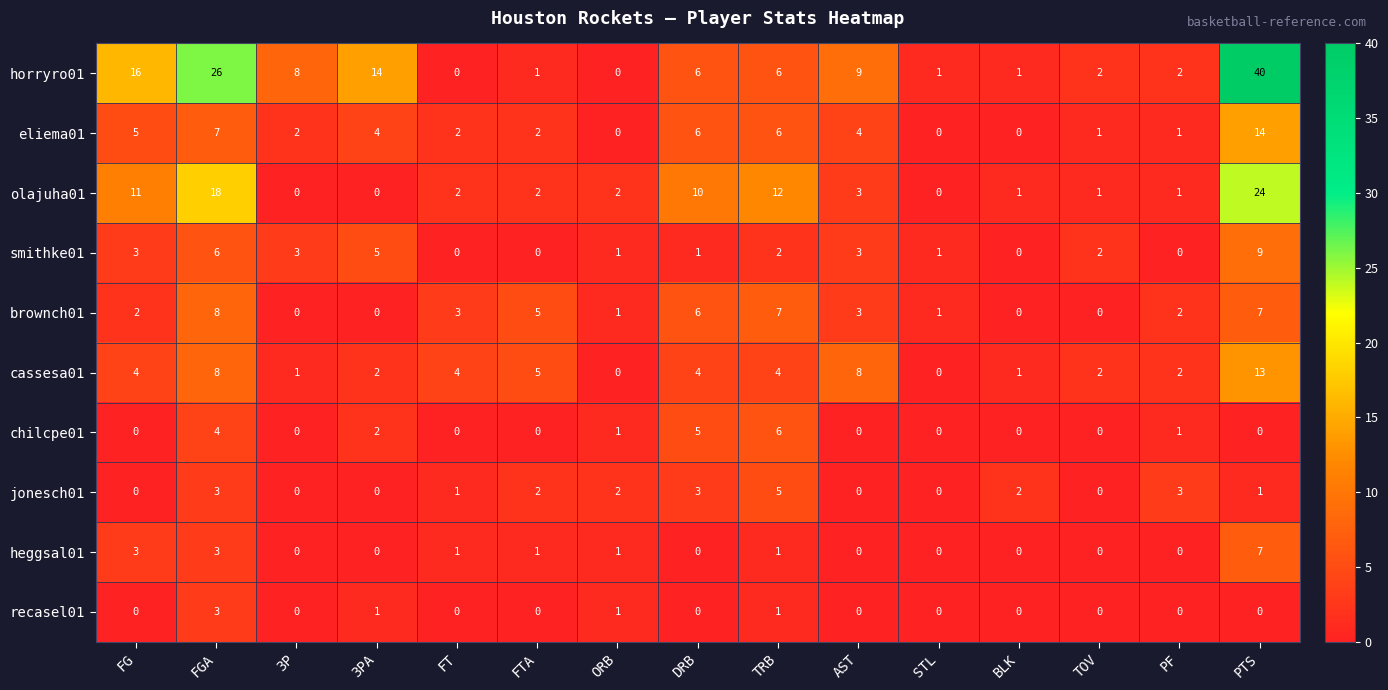

Which label corresponds to the largest value in the chart?

PTS